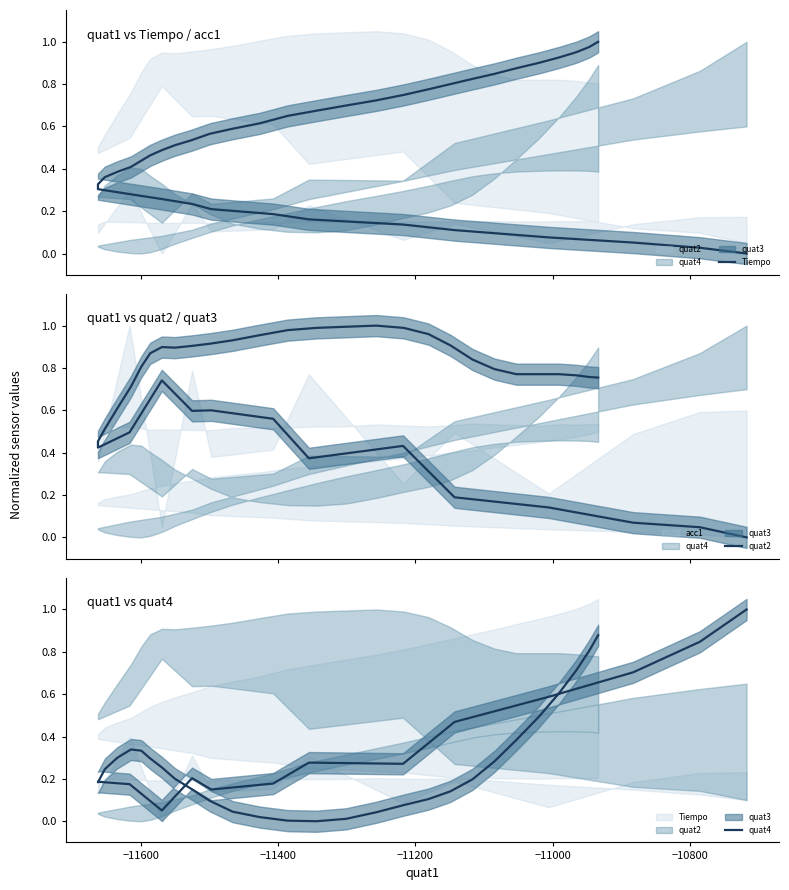

Which series has the widest spread of values?

Tiempo